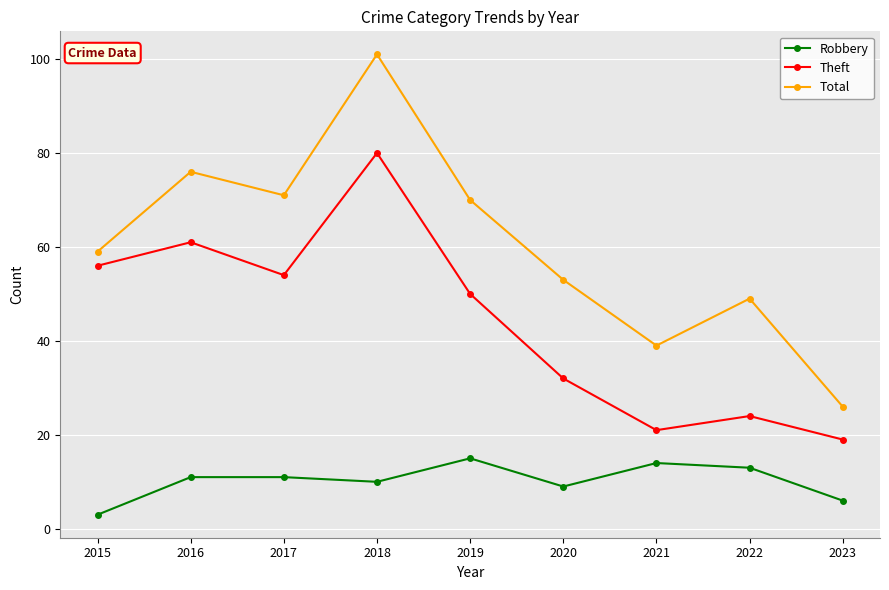

Is this an area chart (filled region under the line)?

No